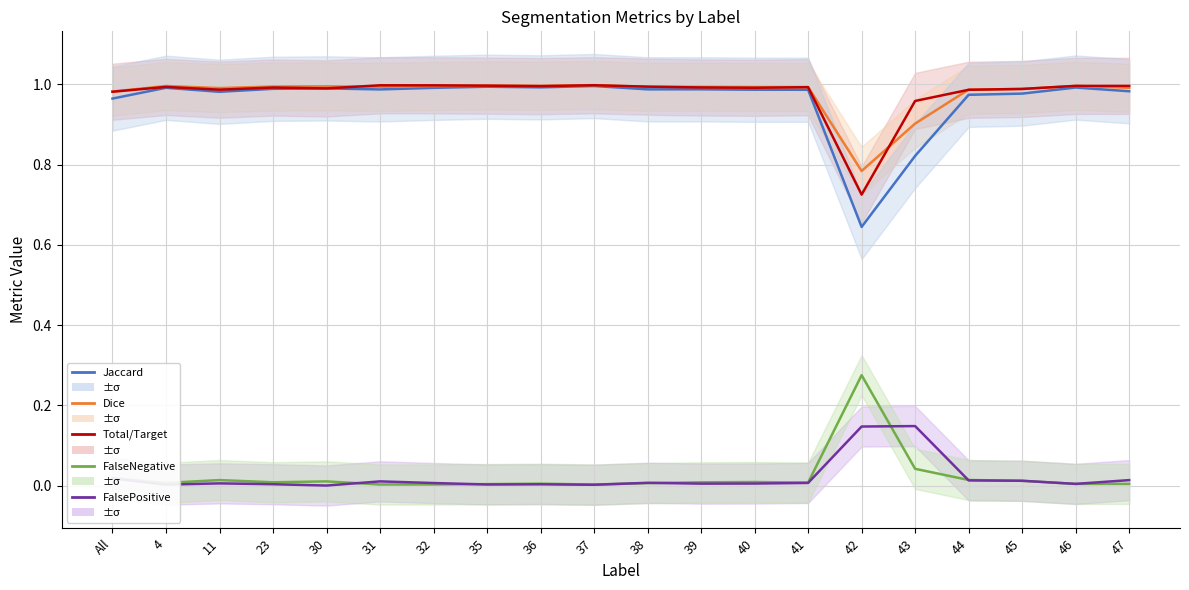

True or false: FalsePositive and Dice intersect in this chart.

False